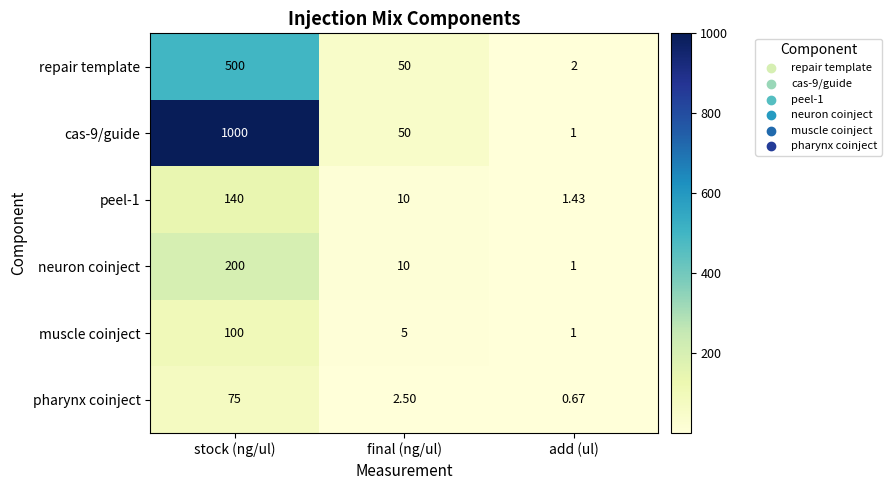

Which category has the lowest value across all series?

add (ul)